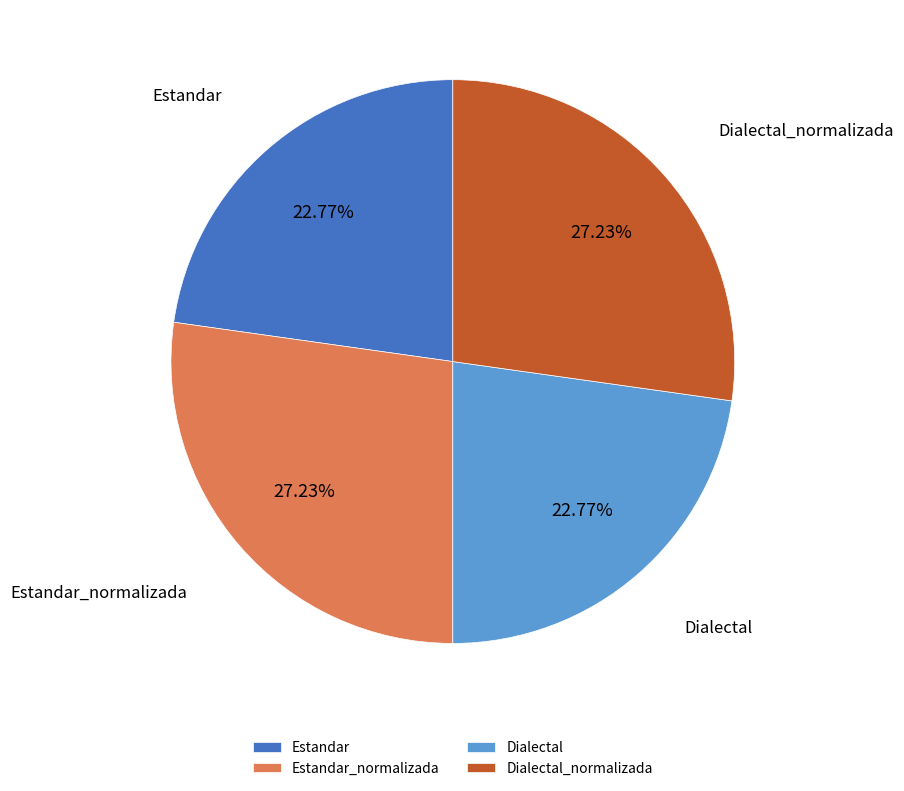

How many slices are in this pie chart?

4